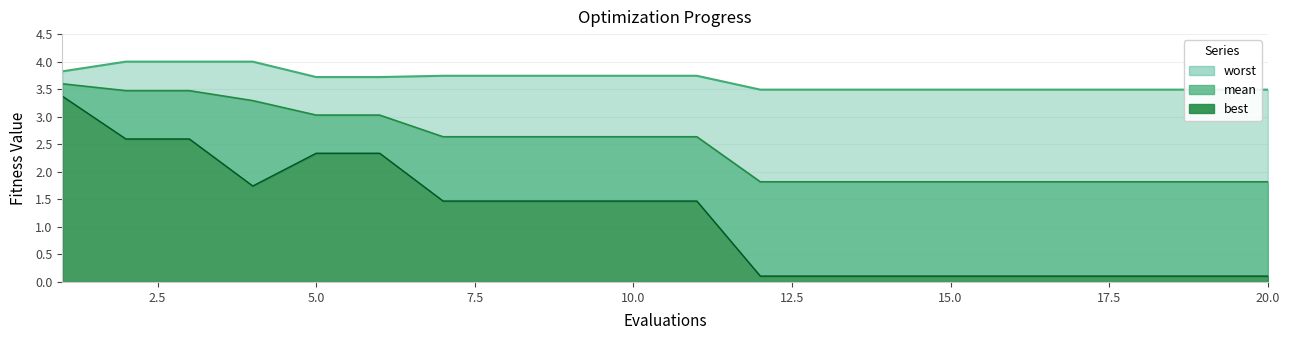

What is the sum of the worst values at 11 and 15?

7.2